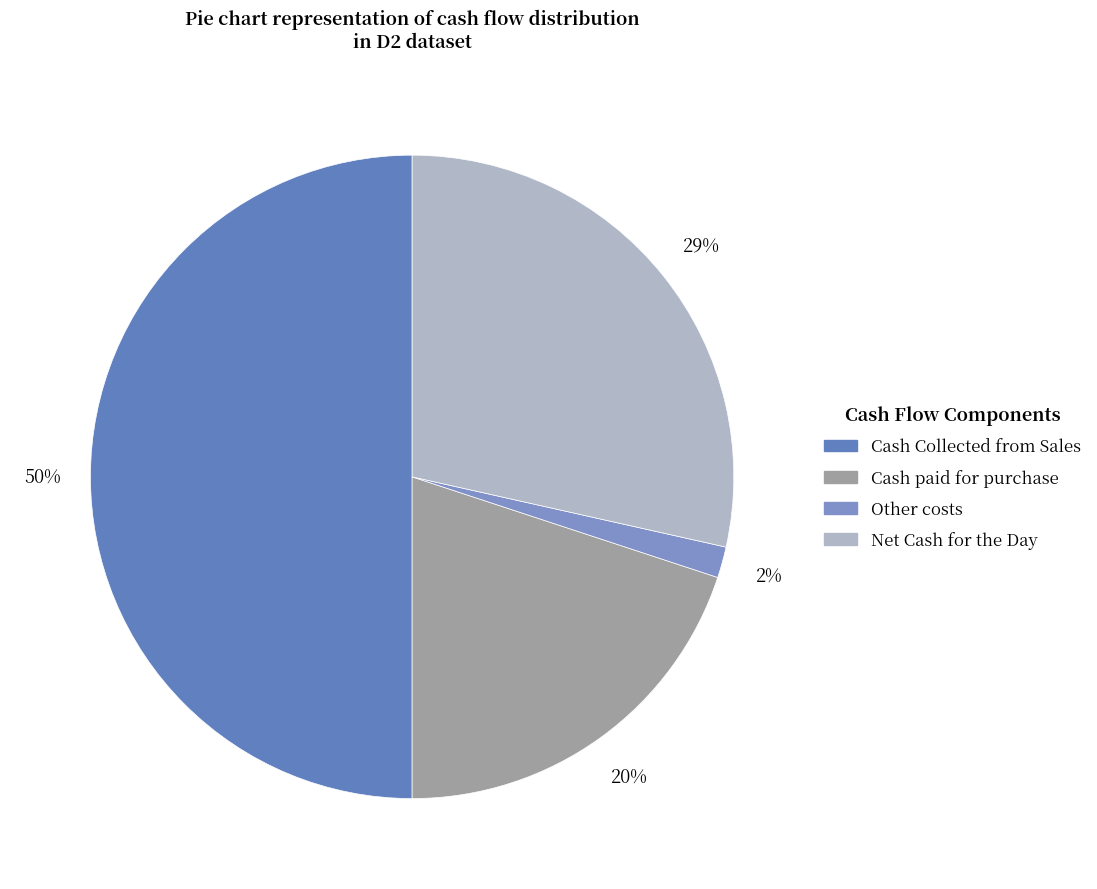

Do Cash Collected from Sales and Net Cash for the Day together represent more than half of the pie?

Yes